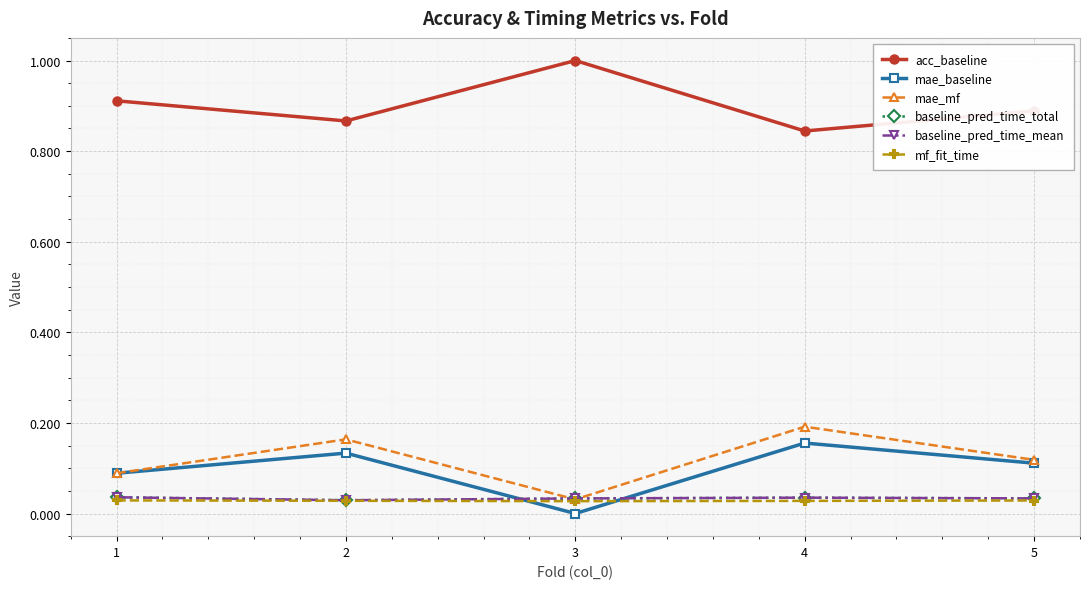

Reading left to right, extract all data points from this chart.

acc_baseline: 1=0.9	2=0.9	3=1.0	4=0.8	5=0.9
mae_baseline: 1=0.1	2=0.1	3=0.0	4=0.2	5=0.1
mae_mf: 1=0.1	2=0.2	3=0.0	4=0.2	5=0.1
baseline_pred_time_total: 1=0.0	2=0.0	3=0.0	4=0.0	5=0.0
baseline_pred_time_mean: 1=0.0	2=0.0	3=0.0	4=0.0	5=0.0
mf_fit_time: 1=0.0	2=0.0	3=0.0	4=0.0	5=0.0